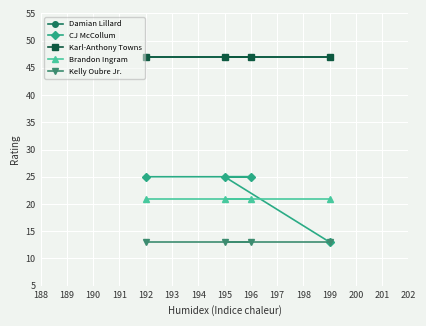

How many values in the CJ McCollum series are below 25?

1